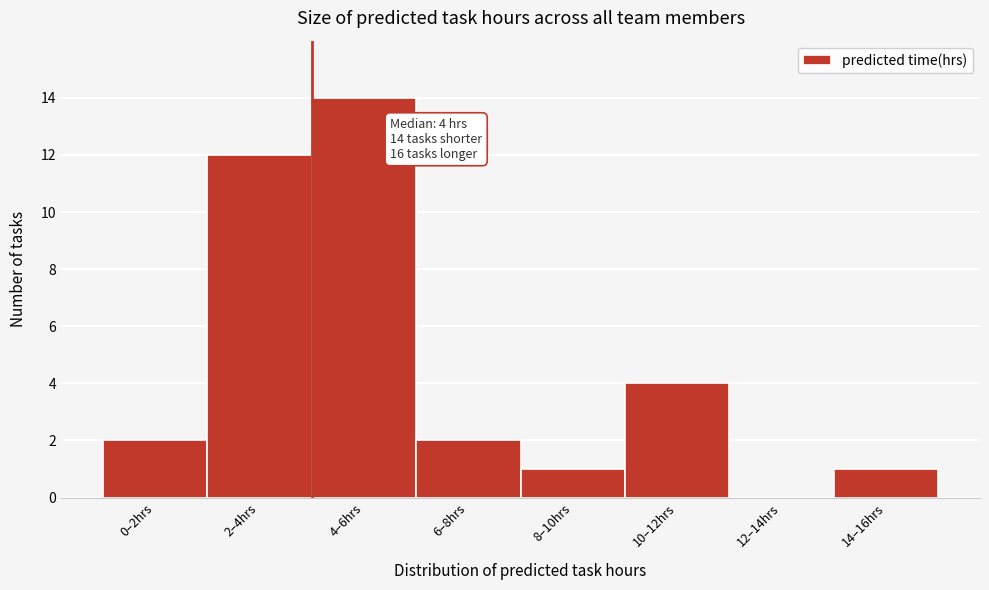

Reading left to right, transcribe all the data shown in this chart.

0–2hrs=2	2–4hrs=12	4–6hrs=14	6–8hrs=2	8–10hrs=1	10–12hrs=4	12–14hrs=0	14–16hrs=1